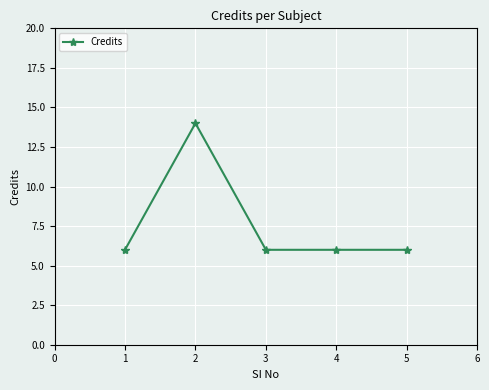

True or false: the data shows 6 at 4.

True